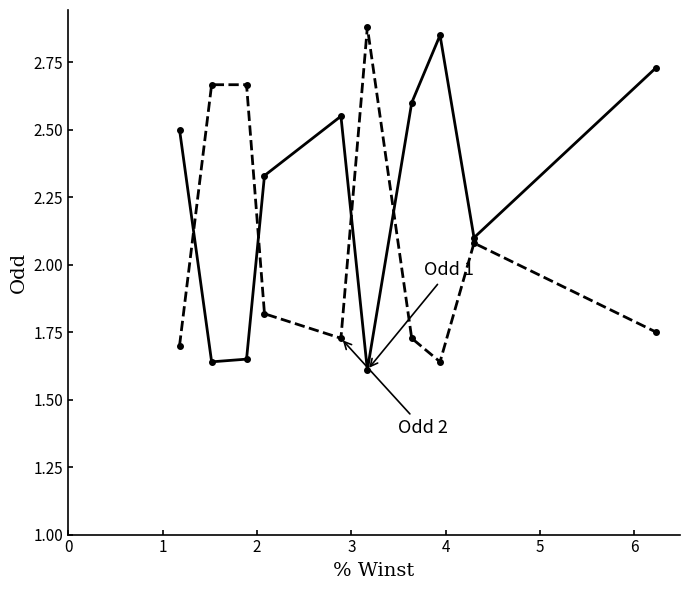

How many categories are shown in the chart?

10